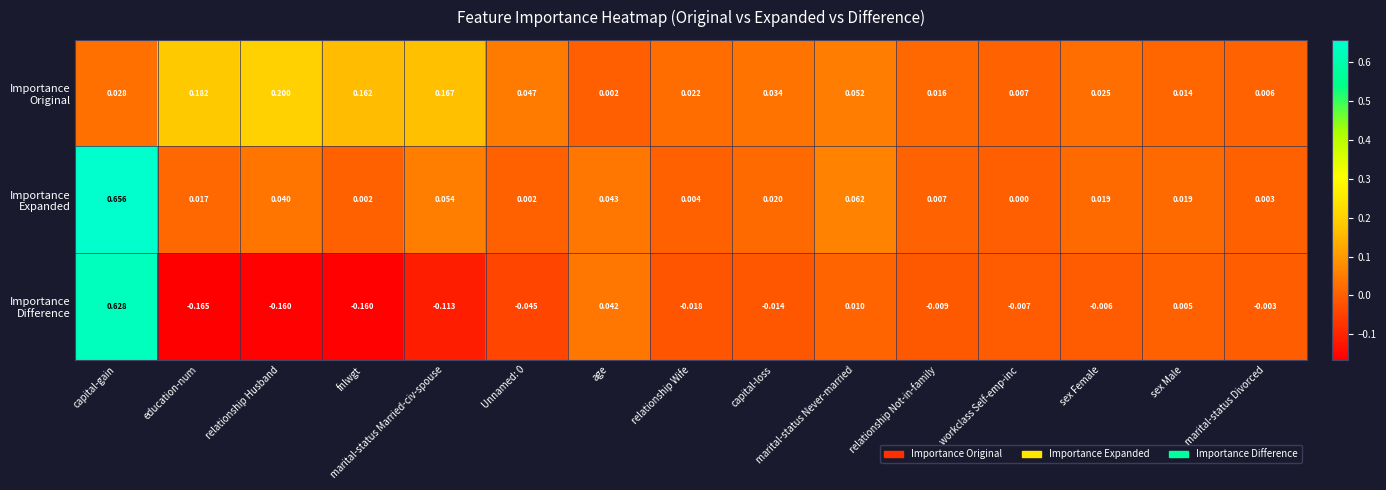

At which category is the sum across all series the highest?

capital-gain